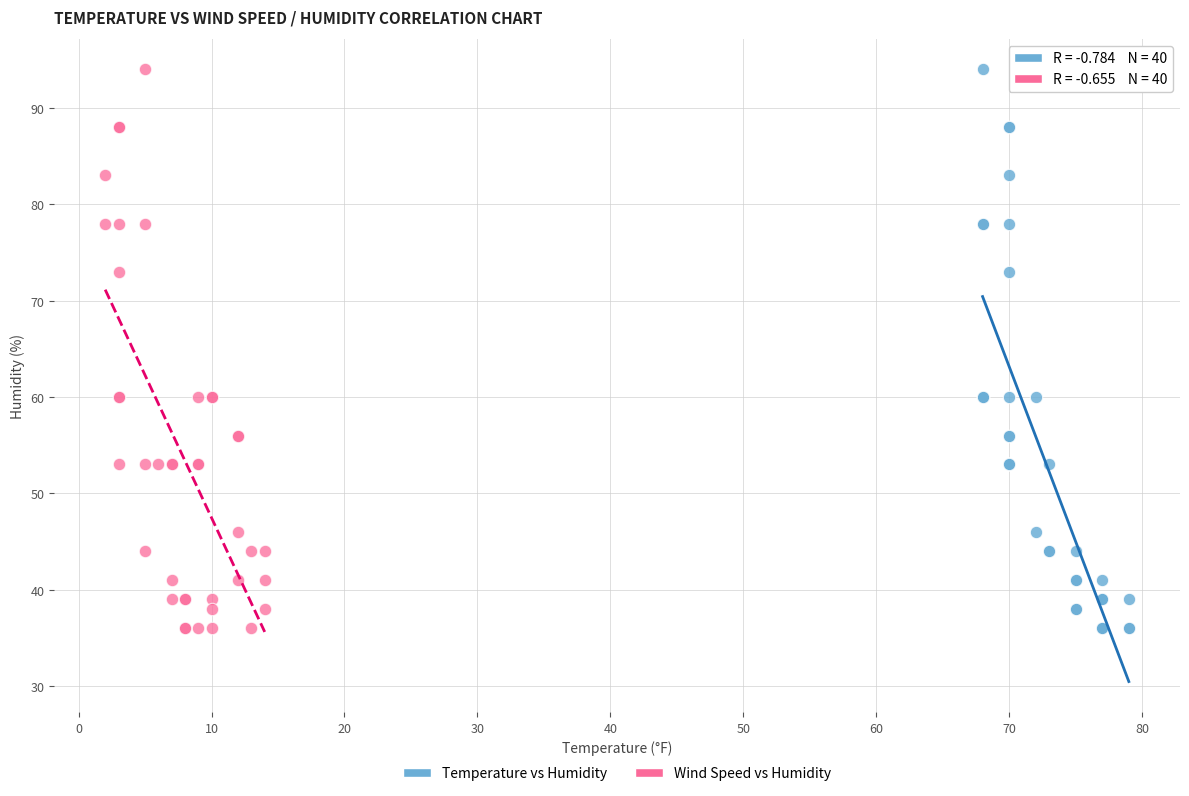

What are all the series names shown in the legend?

Temperature vs Humidity, Wind Speed vs Humidity